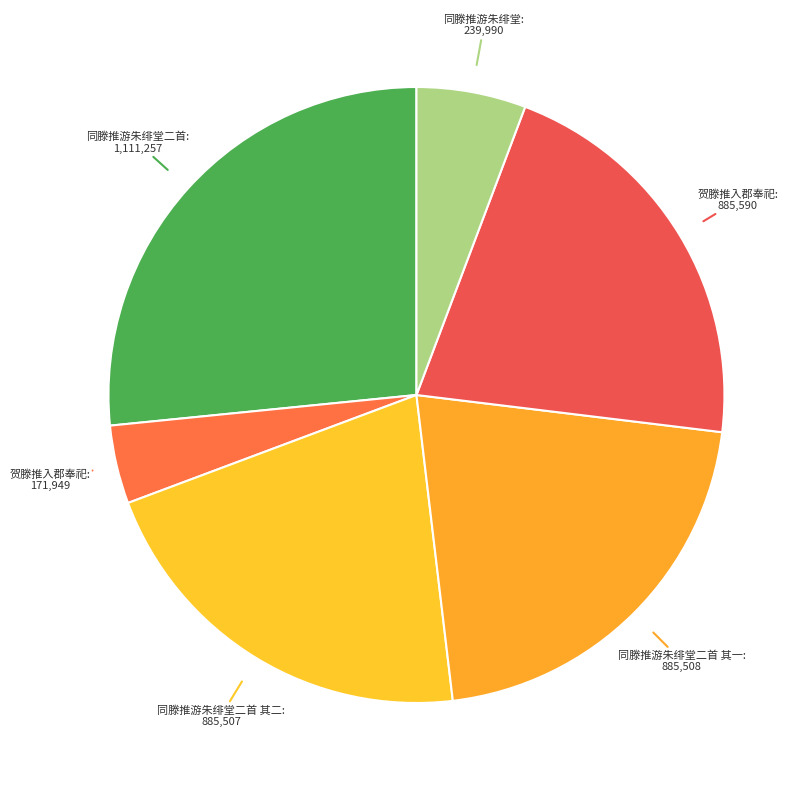

Does any single category account for the majority?

No